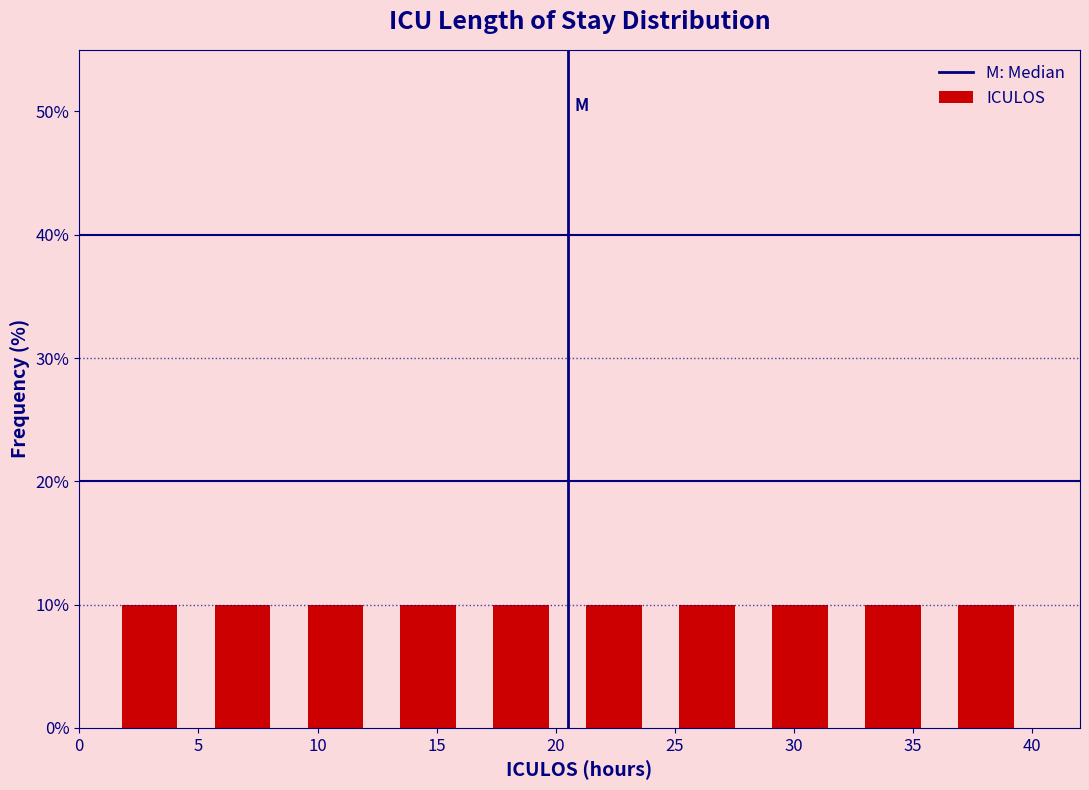

How tall is the bar that spans 12.7 to 16.6 on the x-axis? Neither the bar edges nor the heights are printed on the chart, so give them approximately, as read against the axes.

10